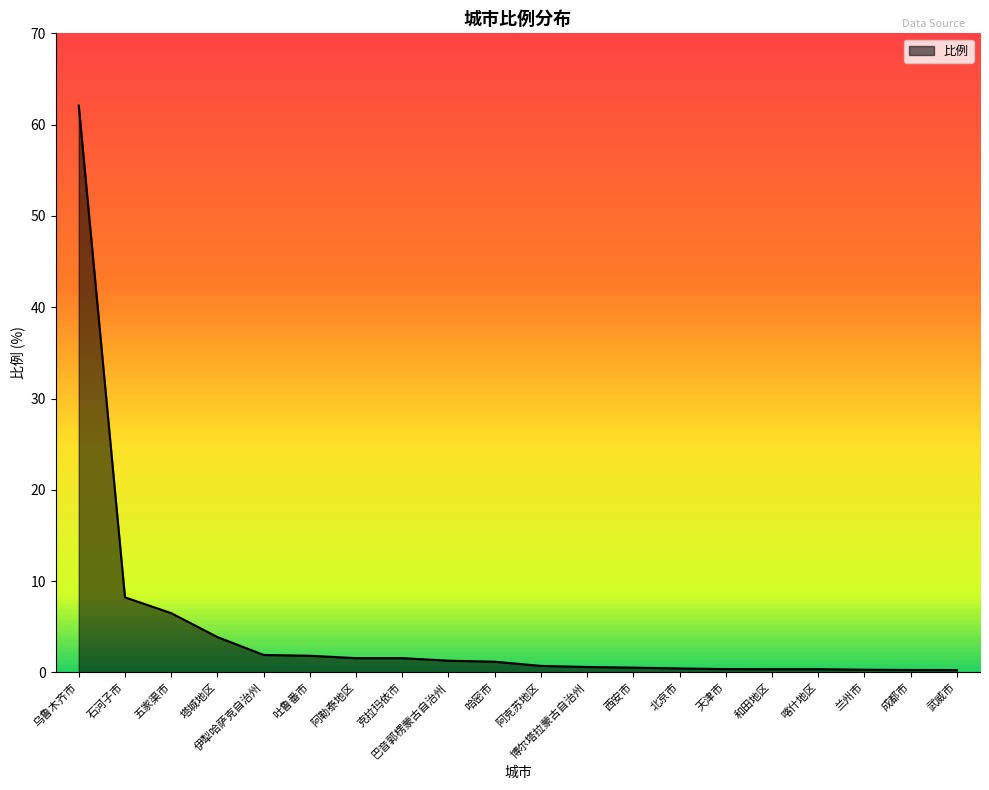

Which has a higher value, 乌鲁木齐市 or 阿克苏地区?

乌鲁木齐市